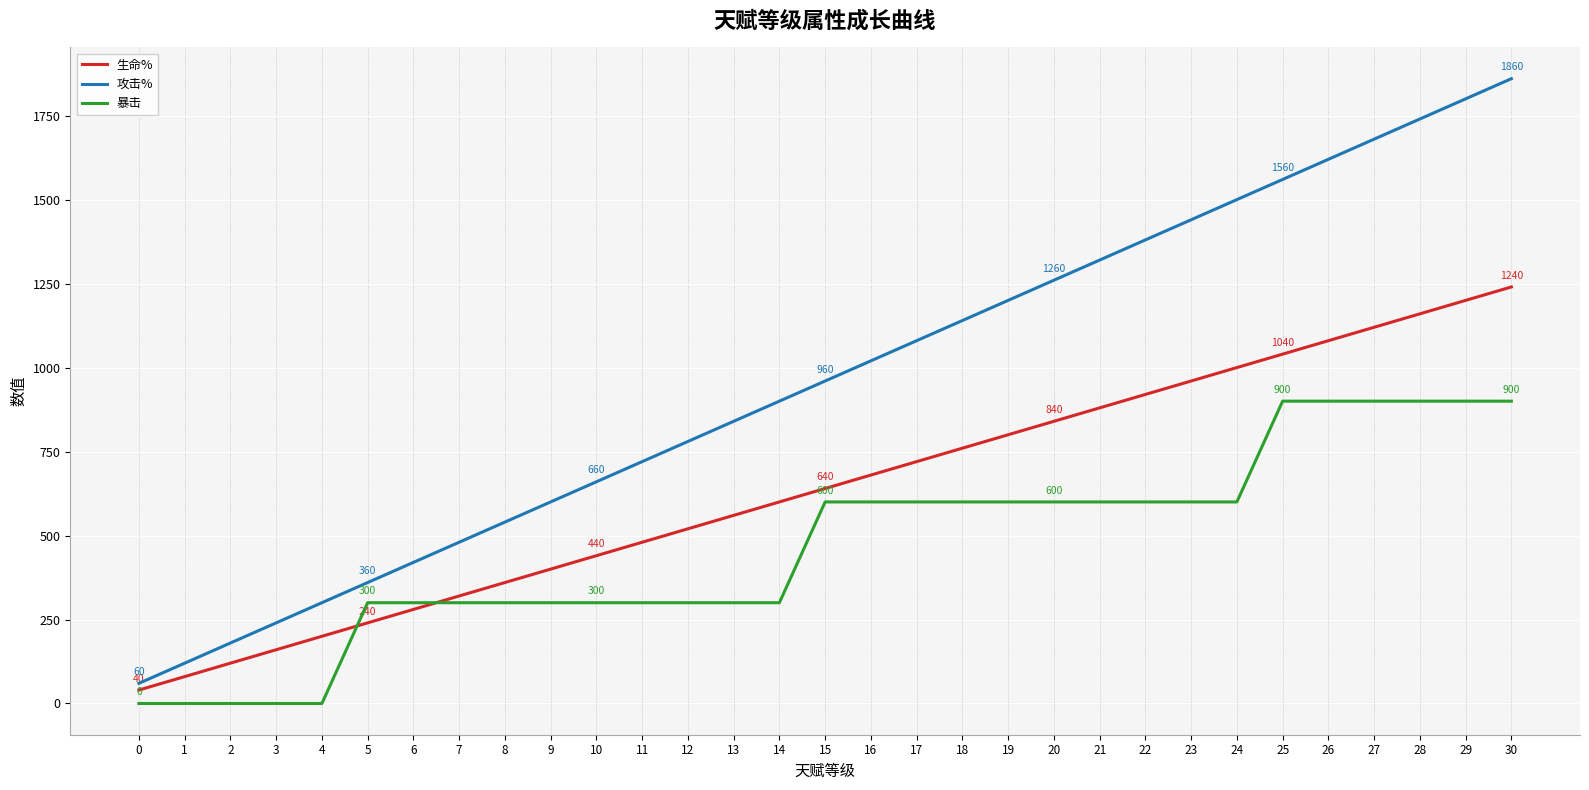

What is the highest value of the 生命% series?

1240